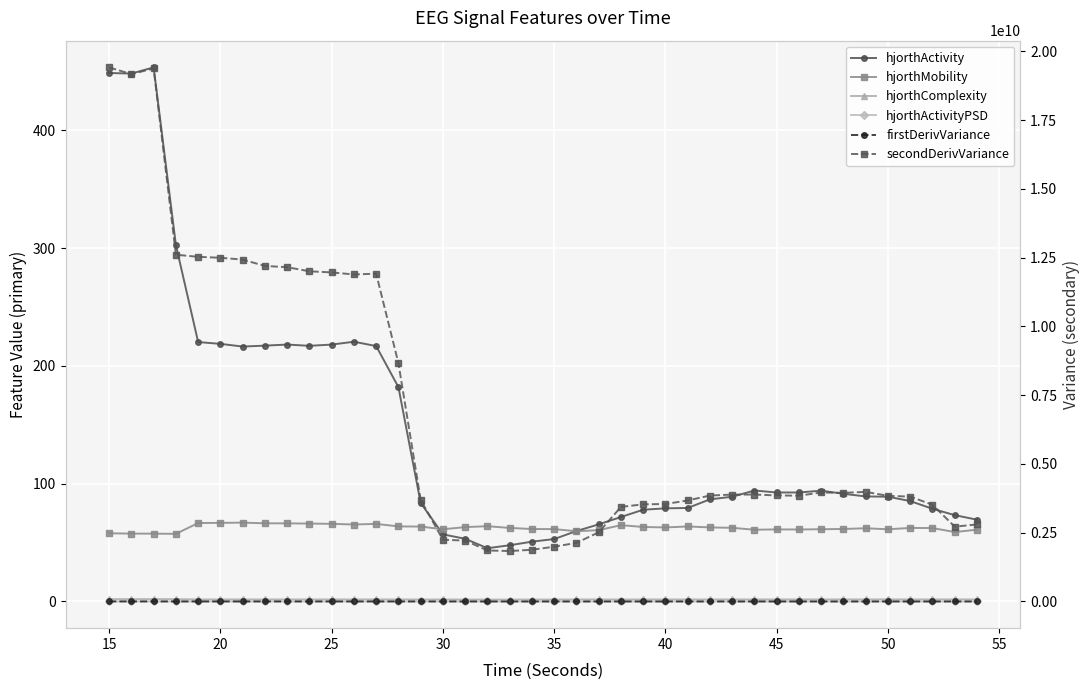

True or false: firstDerivVariance and hjorthActivity cross at least once.

False